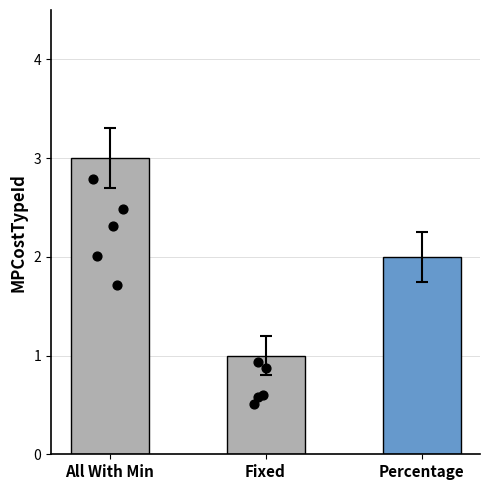

What is the change in value from Fixed to Percentage?

+1